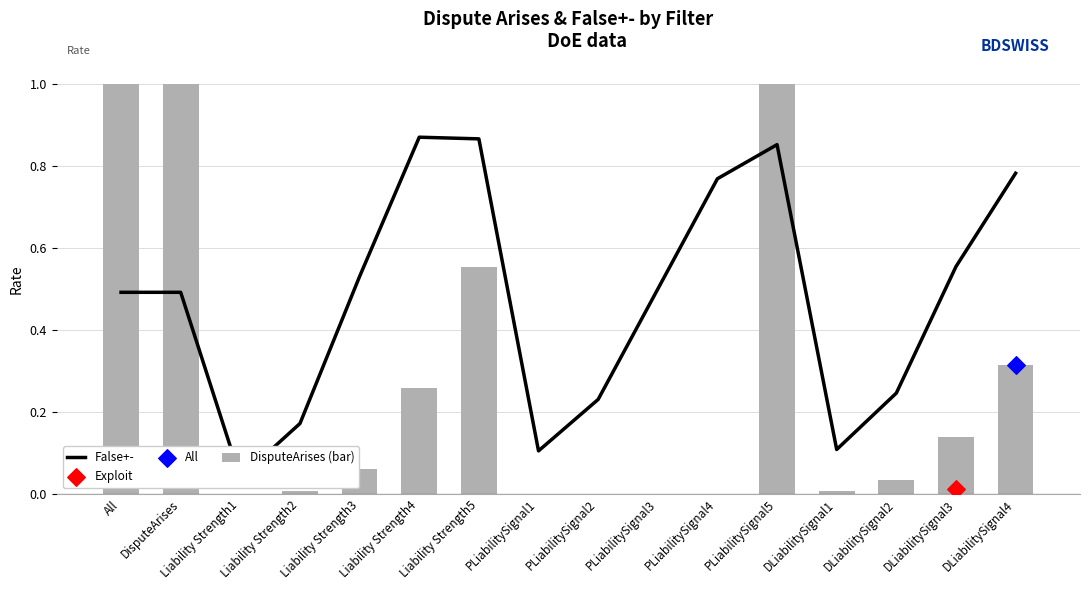

At how many categories does at least one series exceed 0?

16